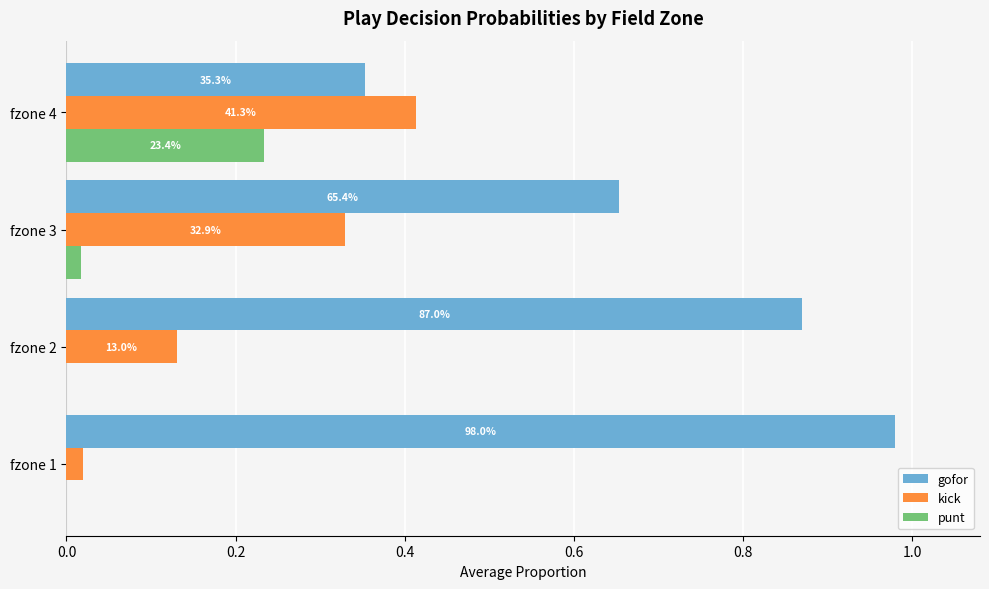

What is the difference between the maximum and minimum values in the kick series?

0.4